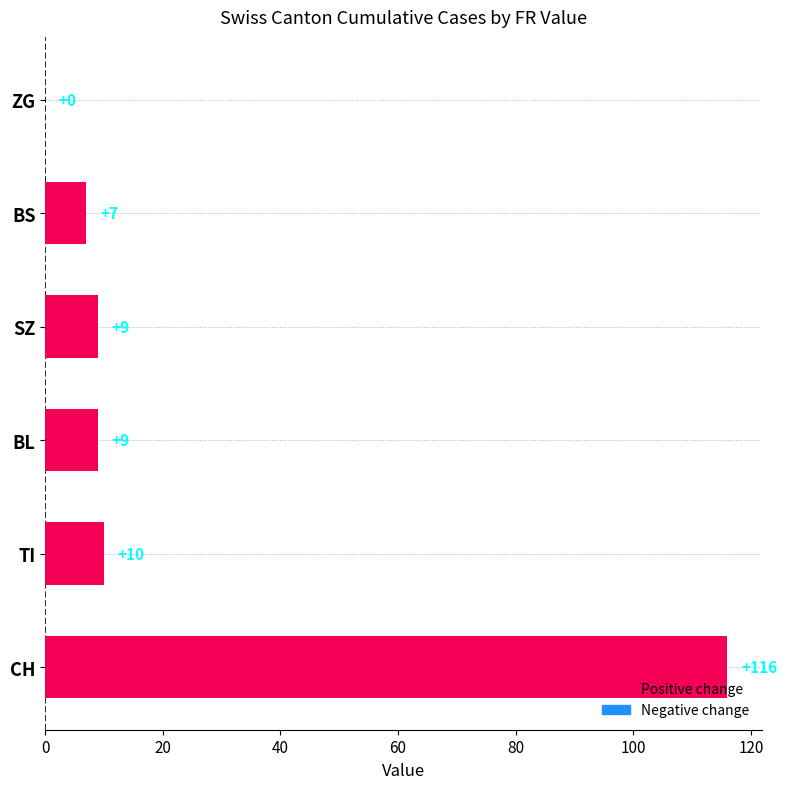

Which has a higher value, TI or BL?

TI